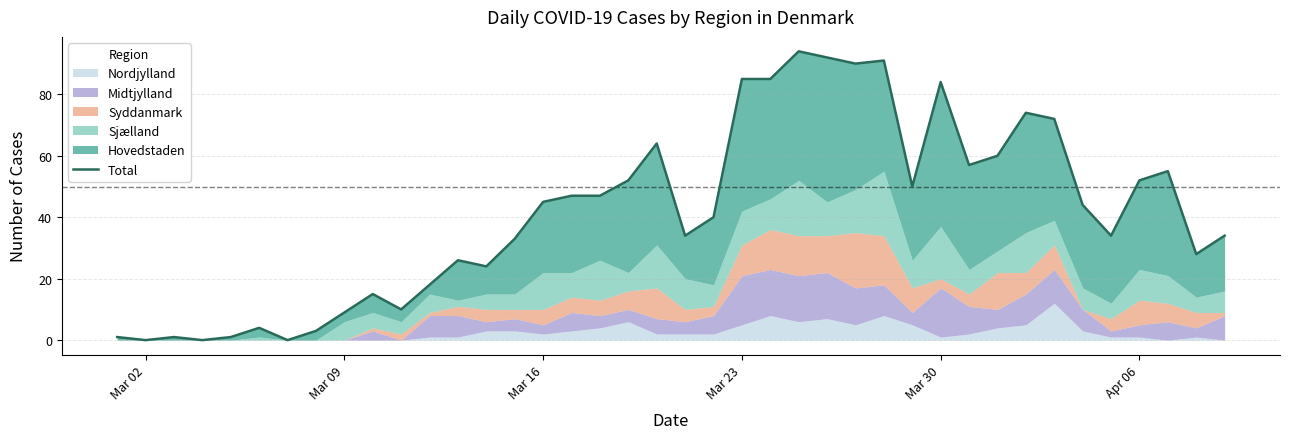

What is the value of the 32nd point from the left?

60